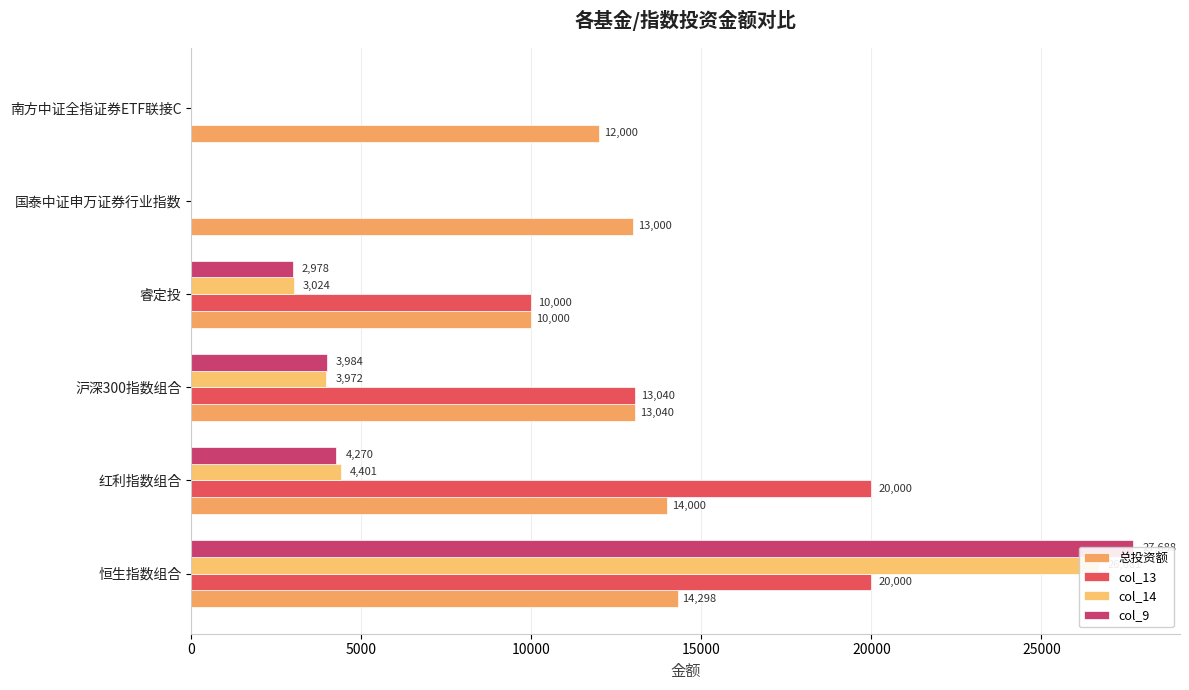

Between 沪深300指数组合 and 国泰中证申万证券行业指数, which series saw the biggest shift?

col_13